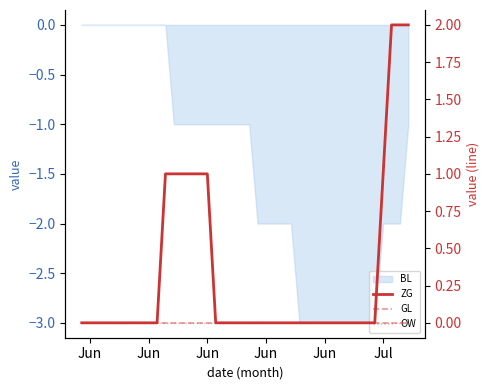

True or false: GL and OW cross at least once.

False